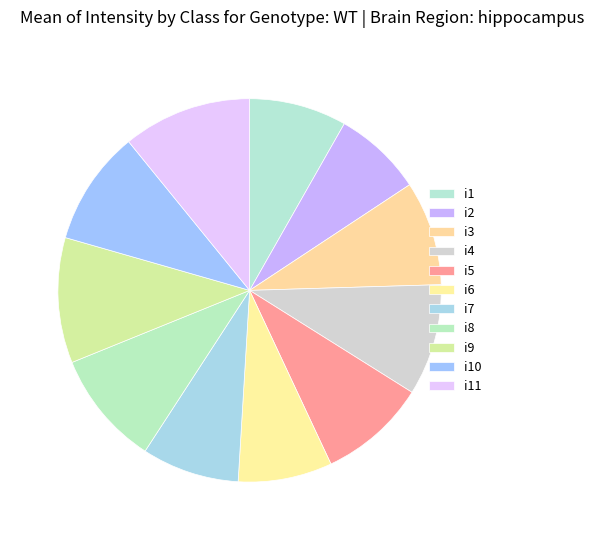

Which category has the biggest portion of the pie?

i11